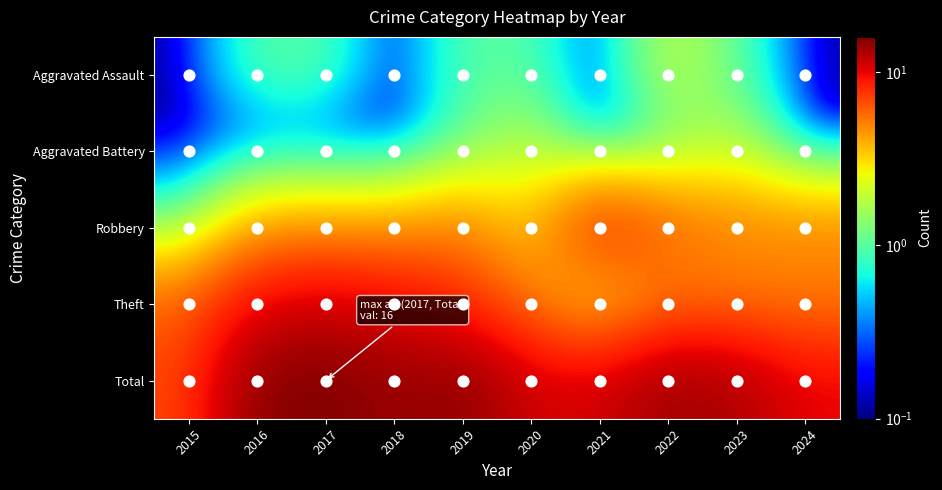

Rank the series by their maximum value, from highest to lowest.

Total, Theft, Robbery, Aggravated Assault, Aggravated Battery